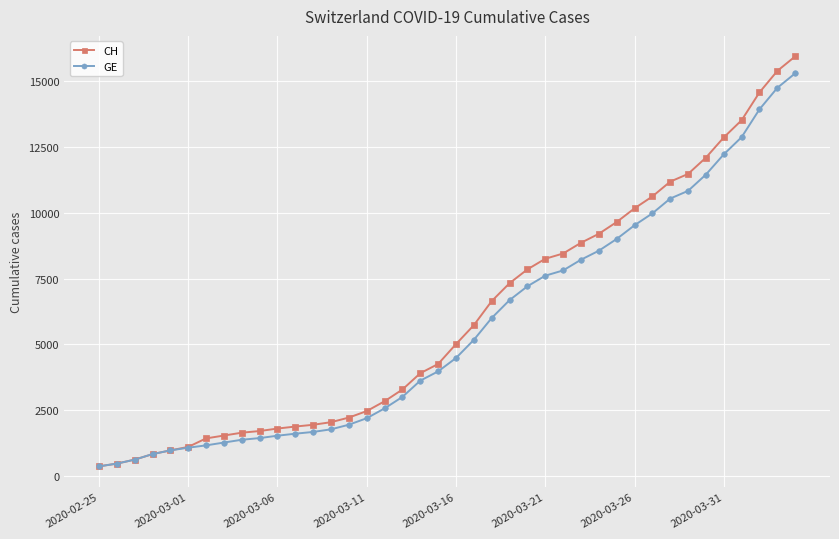

How many data points in GE are less than 4485?

20